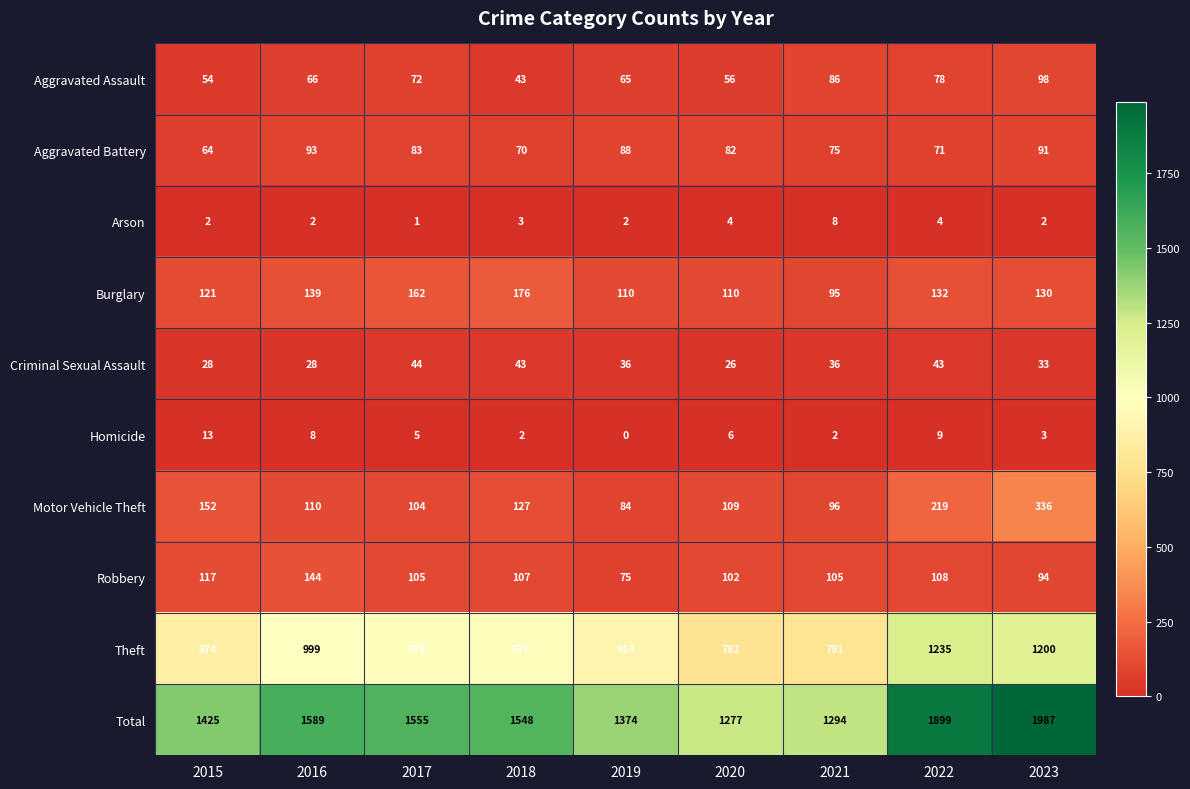

At which label is Theft closest to 1008?

2016